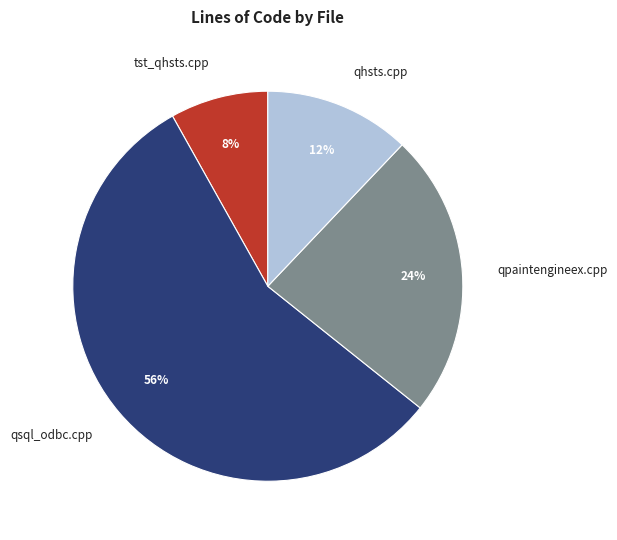

To the nearest percent, what is the combined percentage of qpaintengineex.cpp and qhsts.cpp?

36%